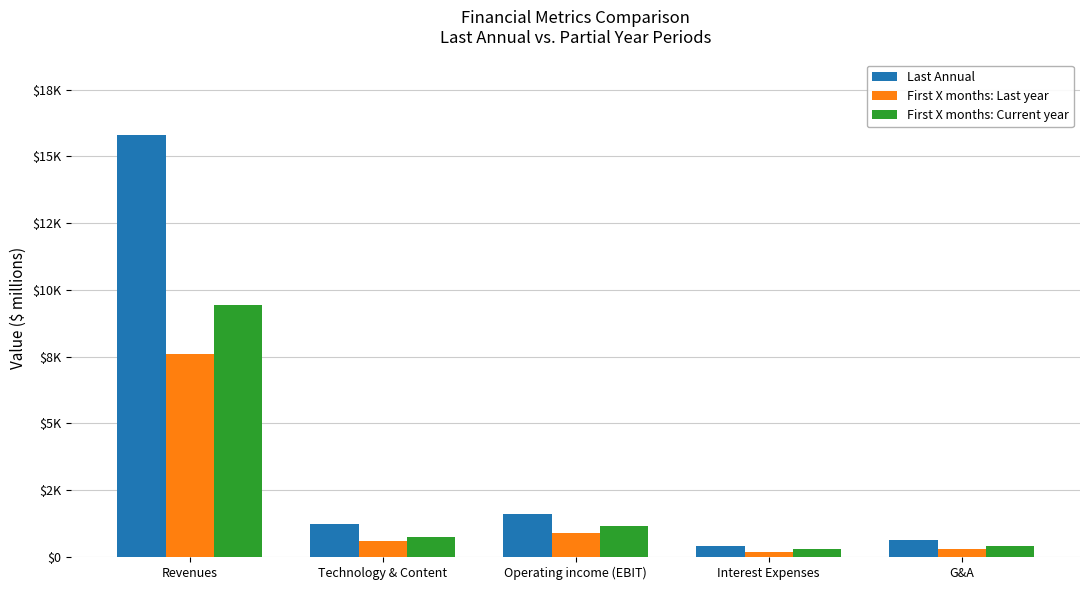

What is the label of the 4th bar from the right?

Technology & Content